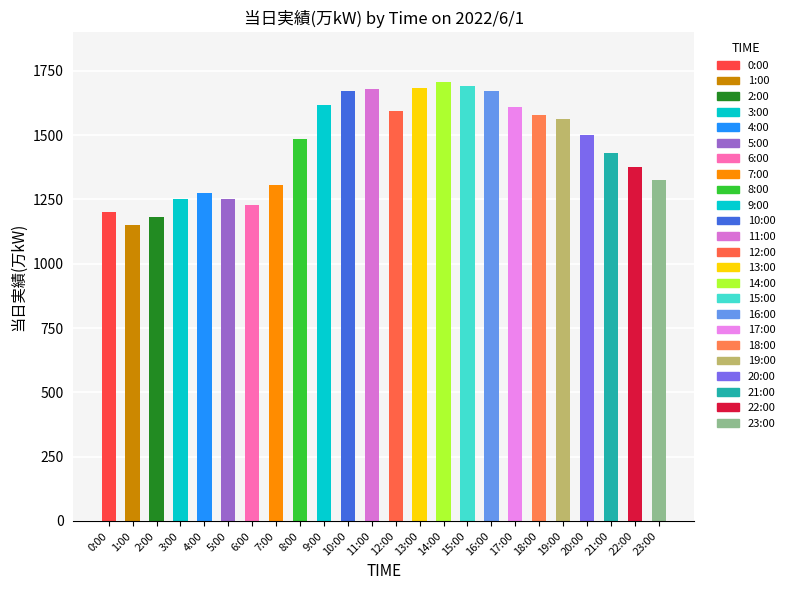

What is the minimum value shown in the chart?

1149